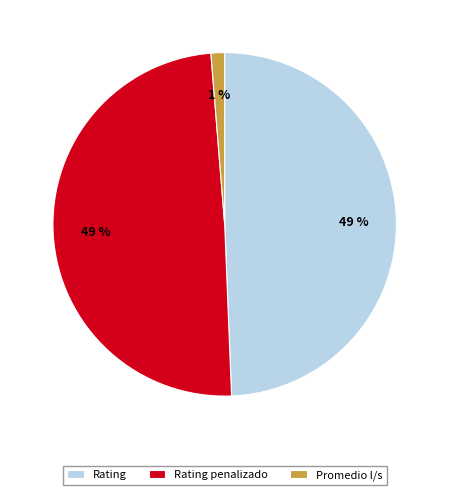

What is the ratio of the value at Rating to the value at Rating penalizado?

1.0